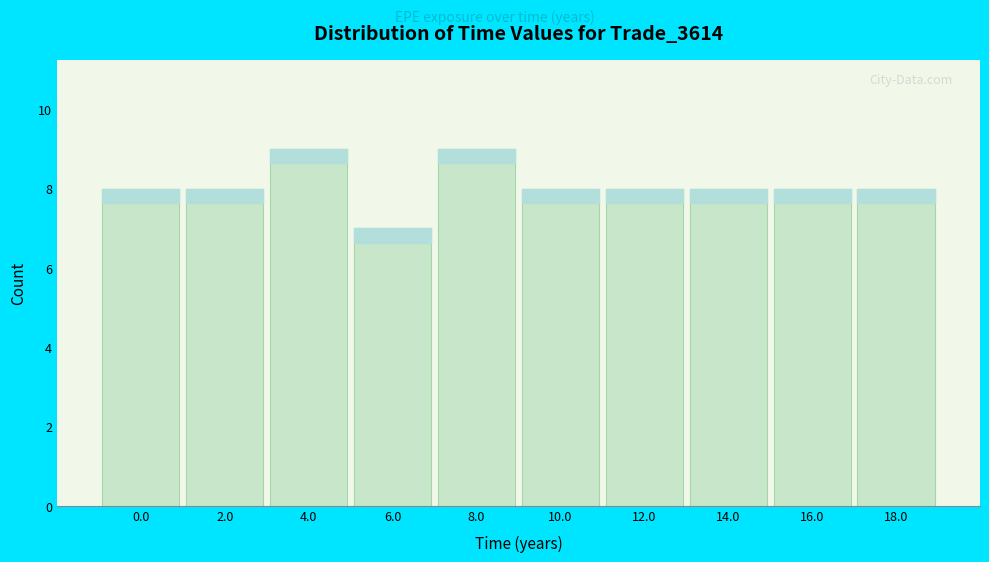

Reading right to left, what are all the values shown in this chart?

18.0=8	16.0=8	14.0=8	12.0=8	10.0=8	8.0=9	6.0=7	4.0=9	2.0=8	0.0=8